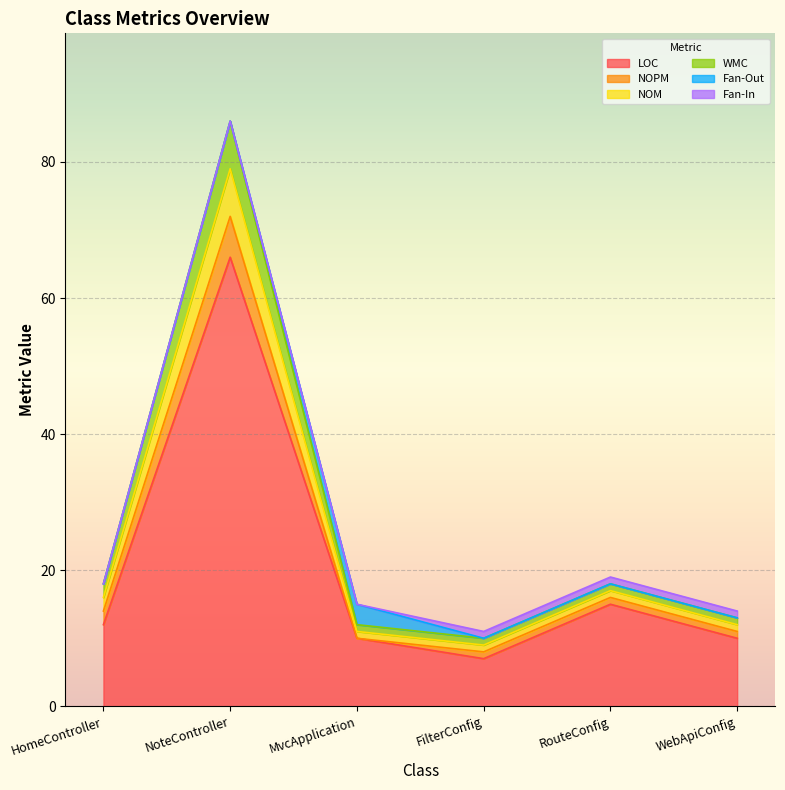

What is the difference between the maximum and minimum values in the LOC series?

59